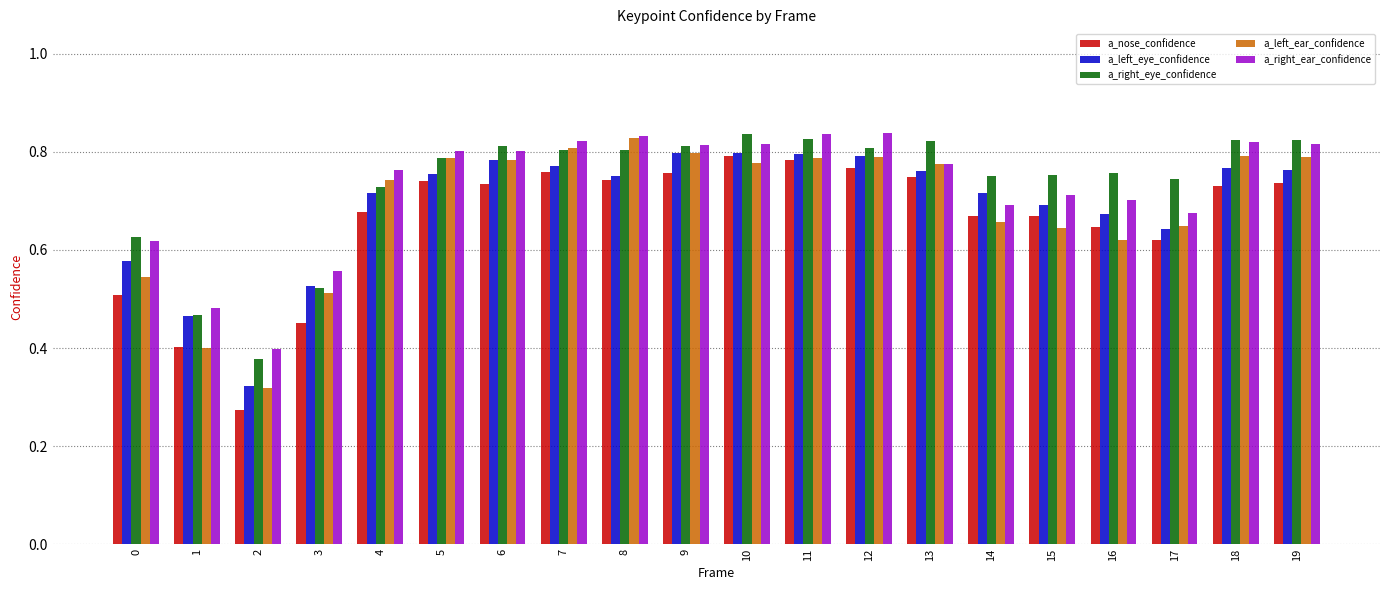

What are all the series names shown in the legend?

a_nose_confidence, a_left_eye_confidence, a_right_eye_confidence, a_left_ear_confidence, a_right_ear_confidence